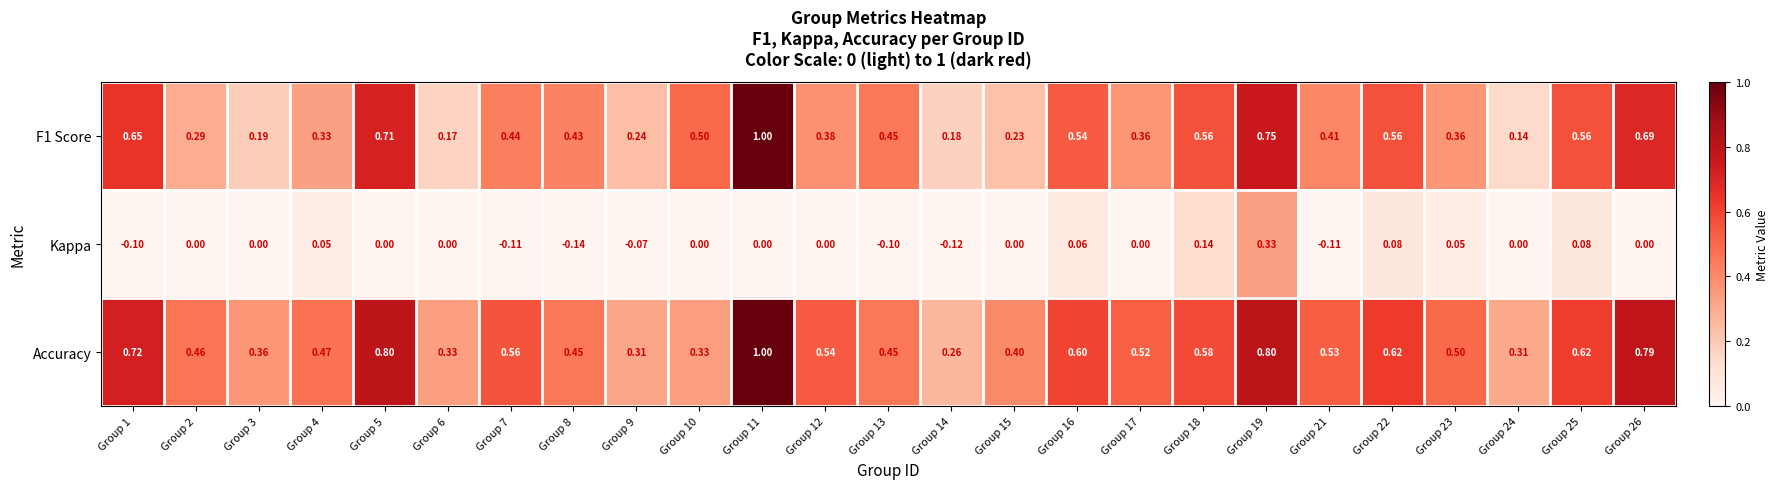

Which series changed the most between Group 1 and Group 17?

F1 Score